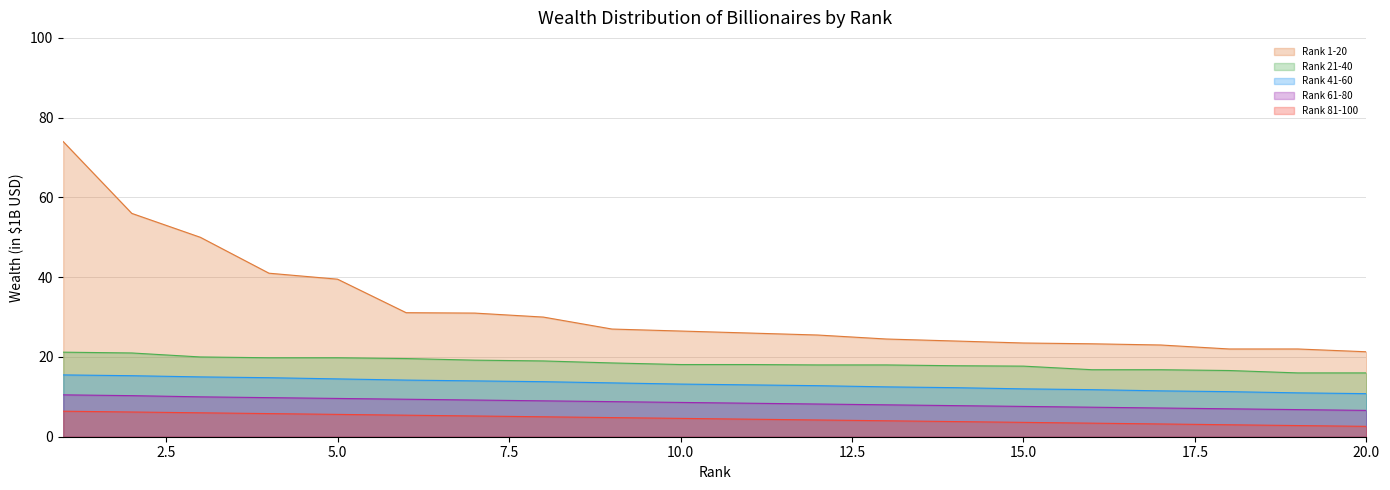

What is the minimum value for Rank 21-40?

16.0